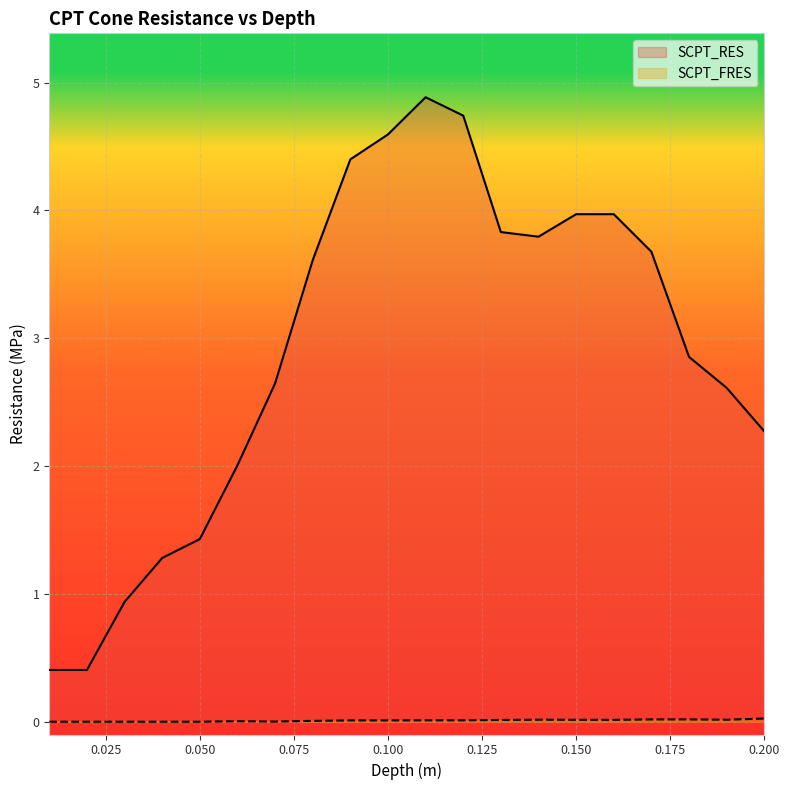

At how many categories does at least one series exceed 0?

20